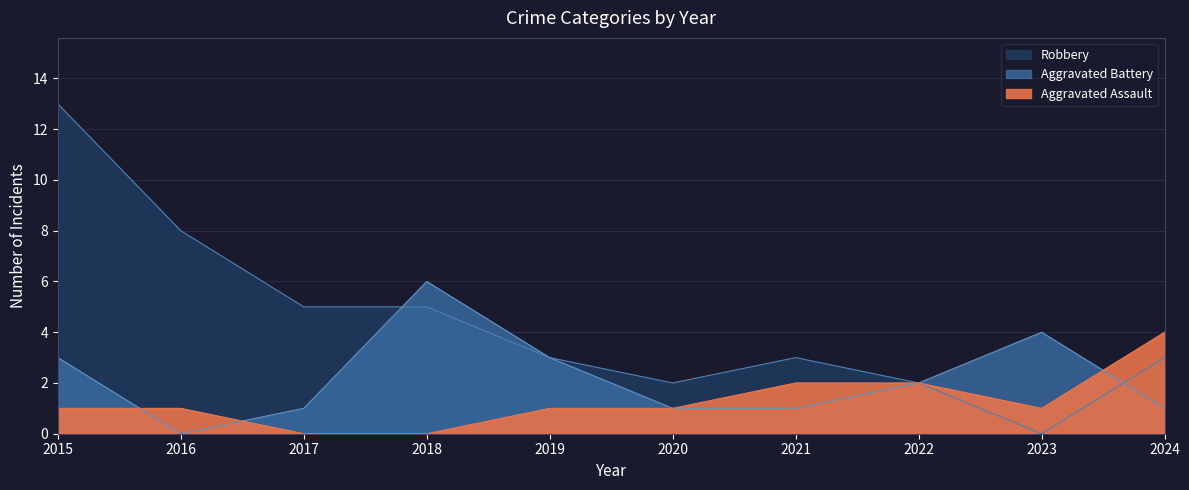

Which series ends up on top after the final intersection of Aggravated Assault and Aggravated Battery?

Aggravated Assault